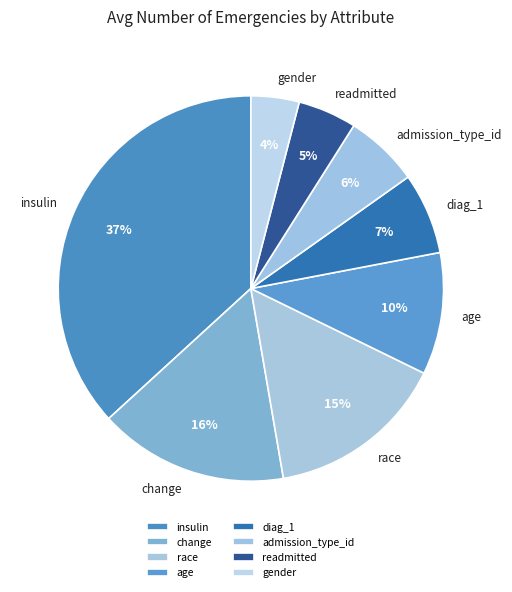

To the nearest percent, what is the average slice percentage?

12%